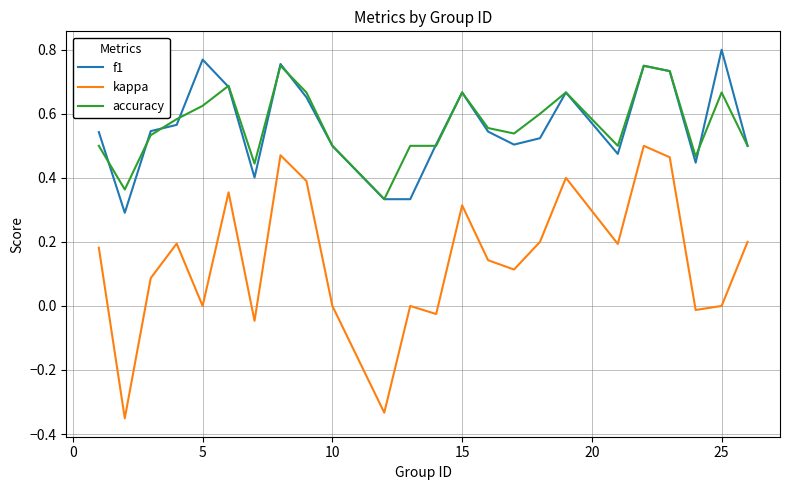

True or false: kappa and accuracy intersect in this chart.

False